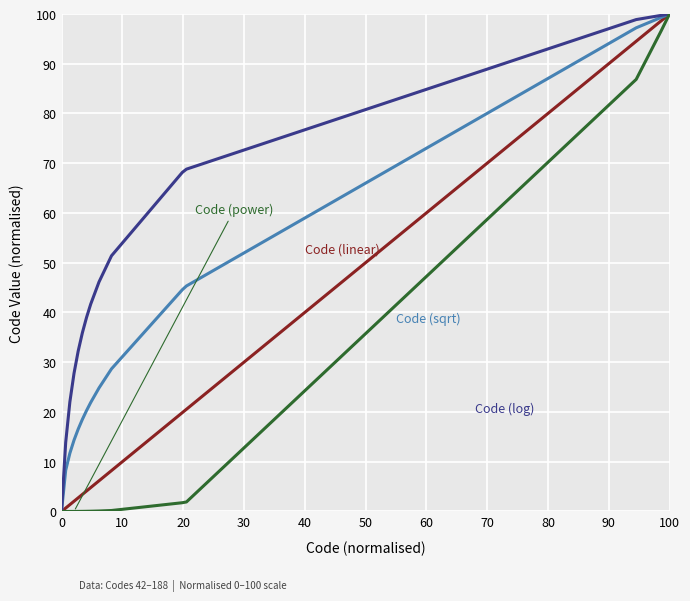

What is the total value across all series at 100?

400.0